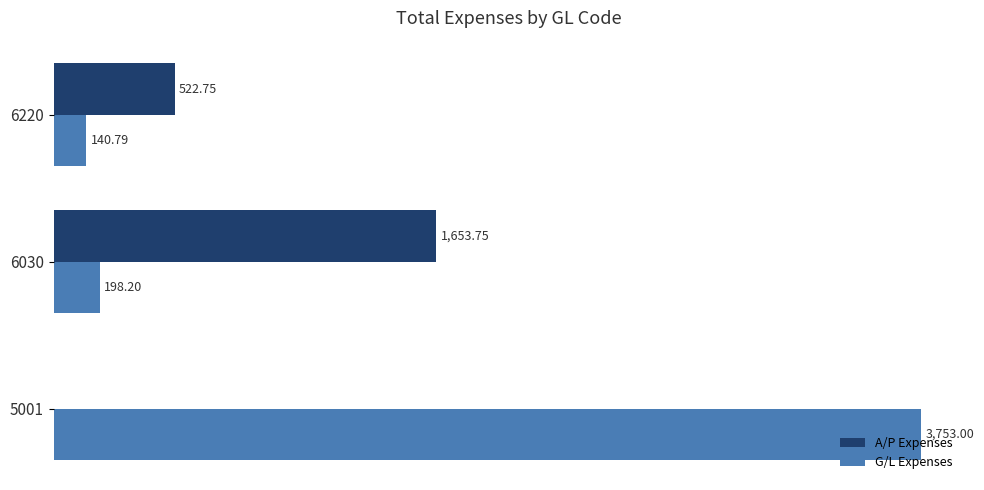

Between 5001 and 6030, which series saw the biggest shift?

G/L Expenses